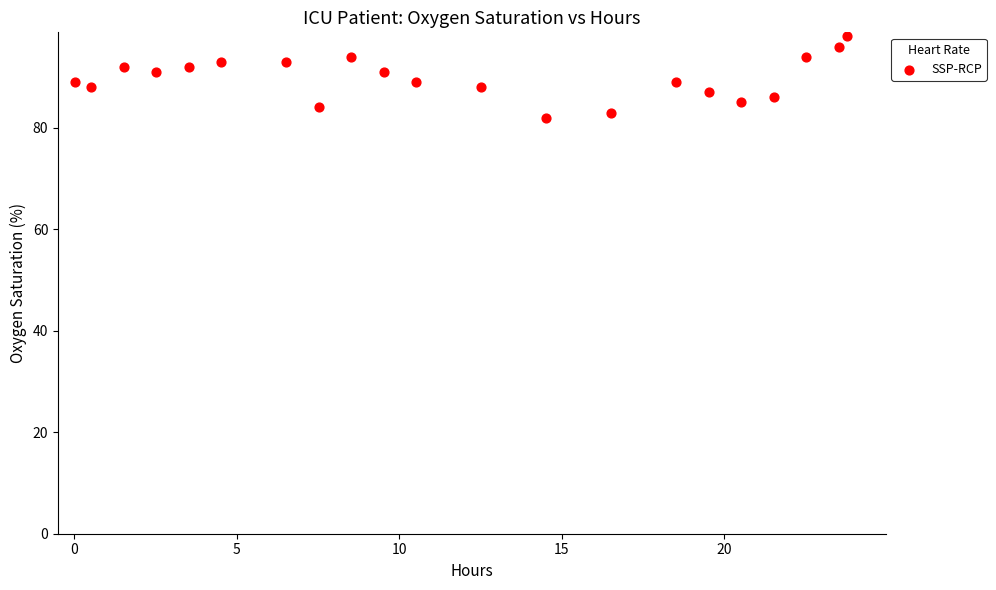

What is the range of Y values (max minus min)?

16